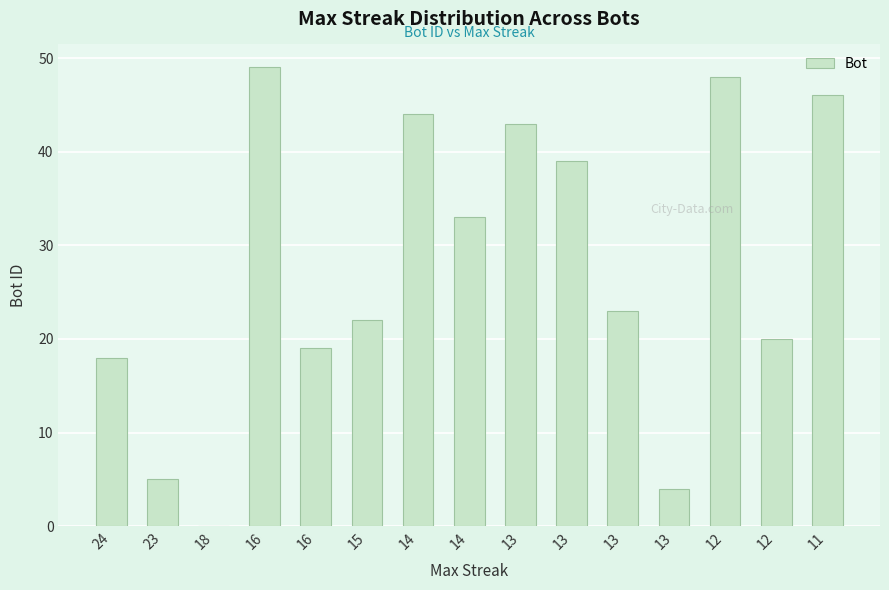

What is the sum of the values at 12 and 16?

69